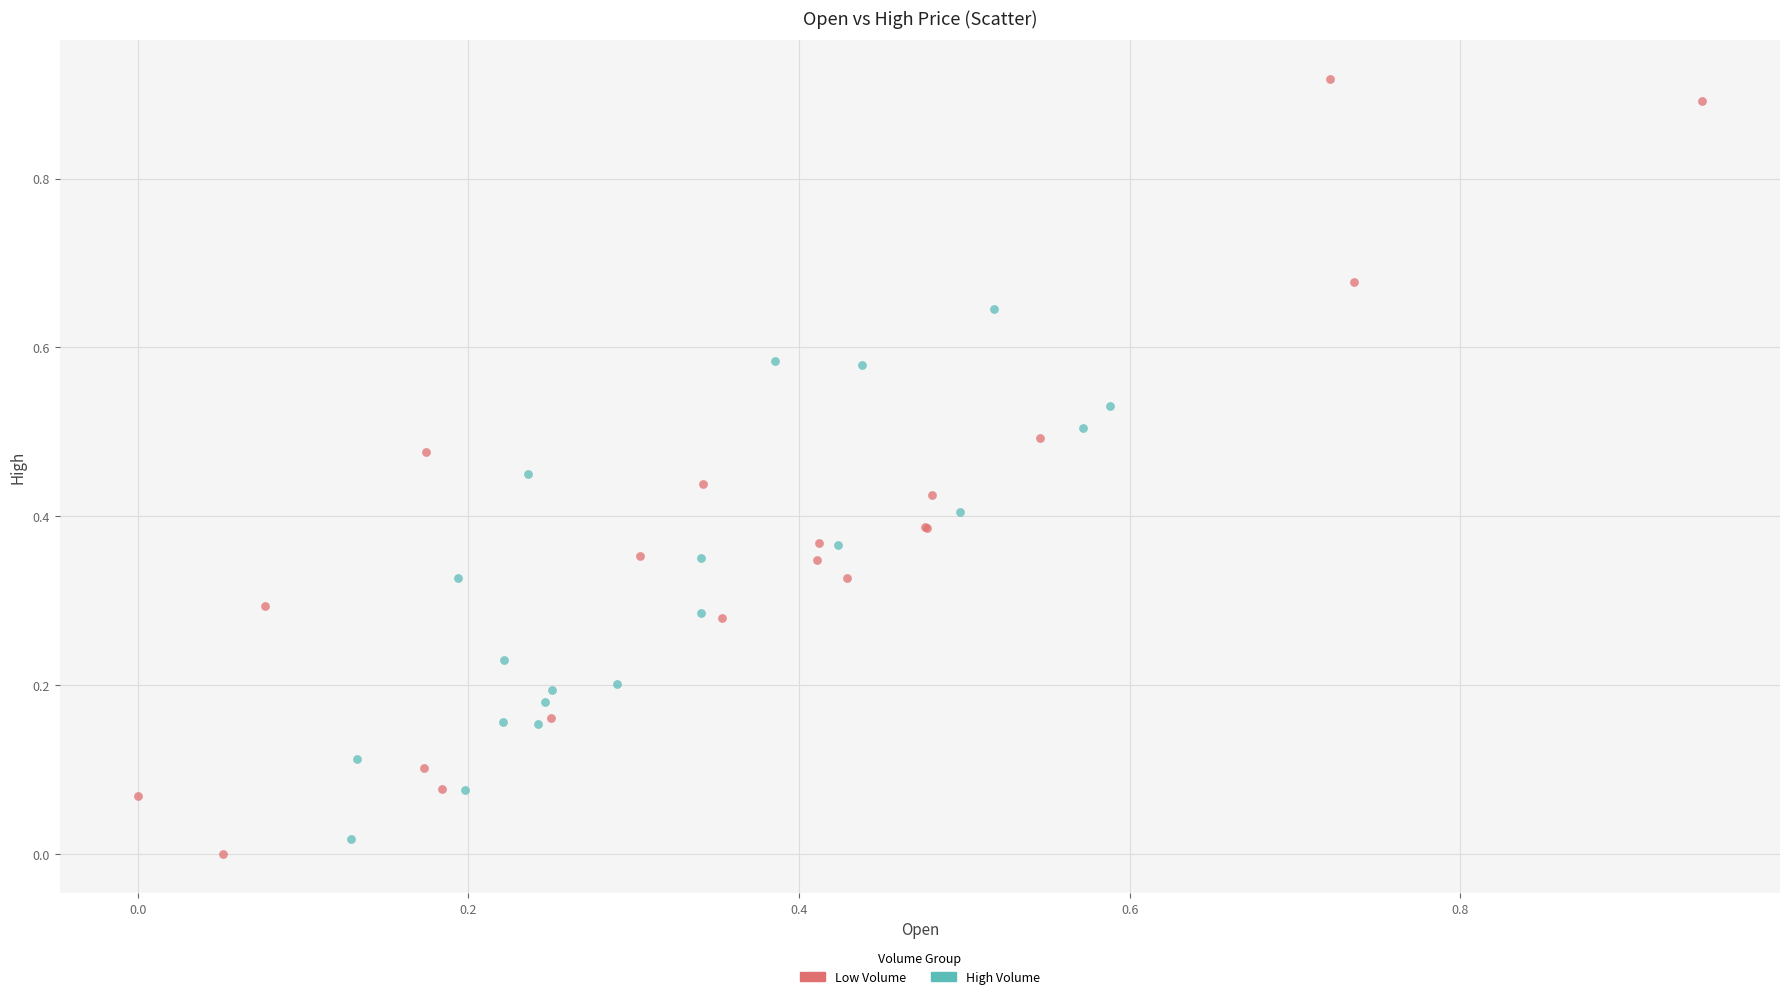

Which series has the largest Y range (max minus min)?

Low Volume